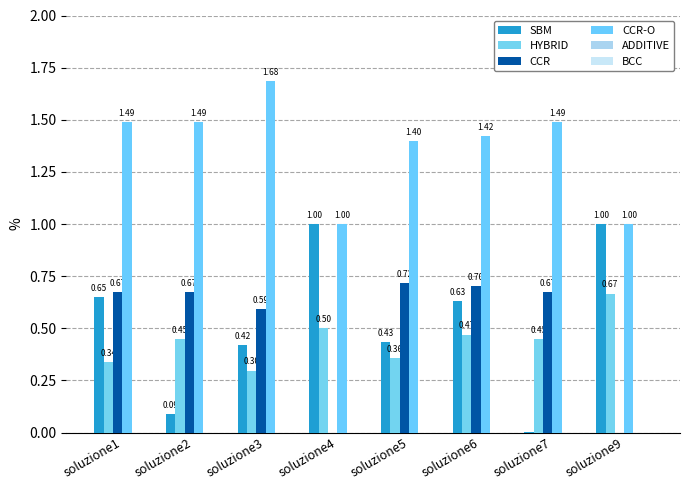

Which series changed the most between soluzione4 and soluzione6?

CCR